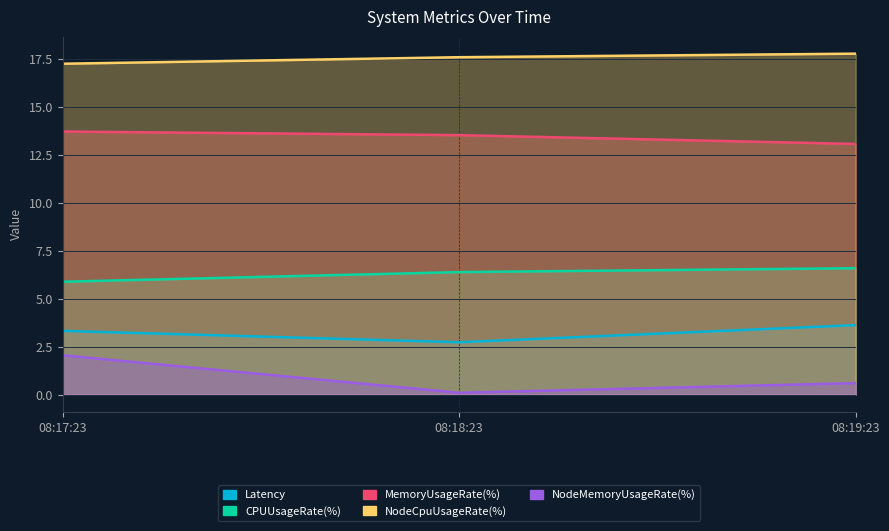

Reading left to right, extract all data points from this chart.

Latency: 3.3	2.7	3.6
CPUUsageRate(%): 5.9	6.4	6.6
MemoryUsageRate(%): 13.7	13.5	13.1
NodeCpuUsageRate(%): 17.3	17.6	17.8
NodeMemoryUsageRate(%): 2.0	0.1	0.6